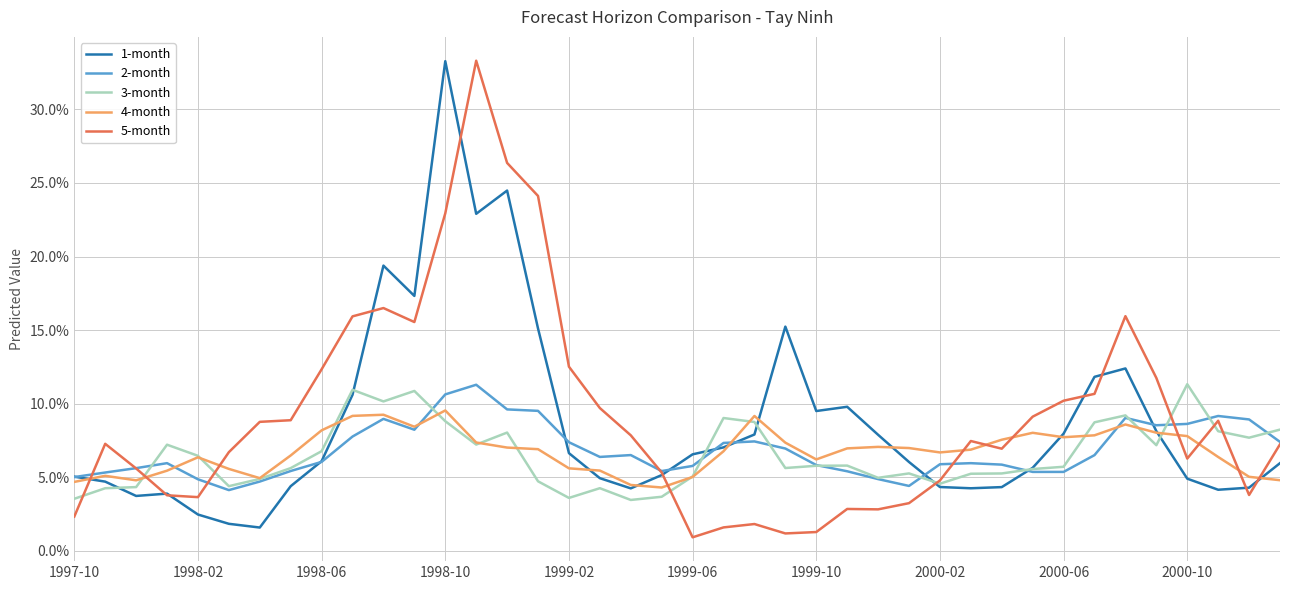

How many lines are shown in the chart?

5